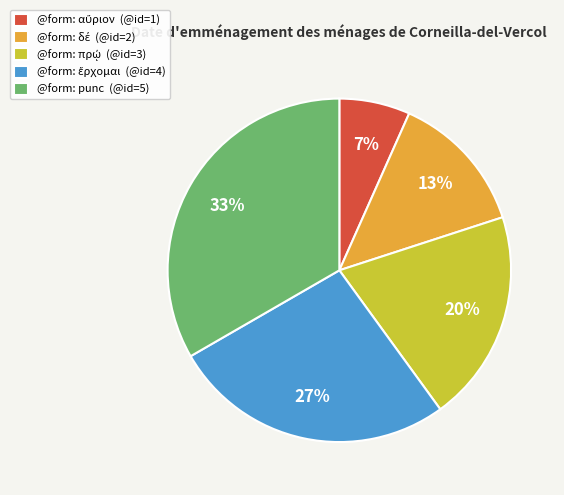

To the nearest percent, what is the average slice percentage?

20%